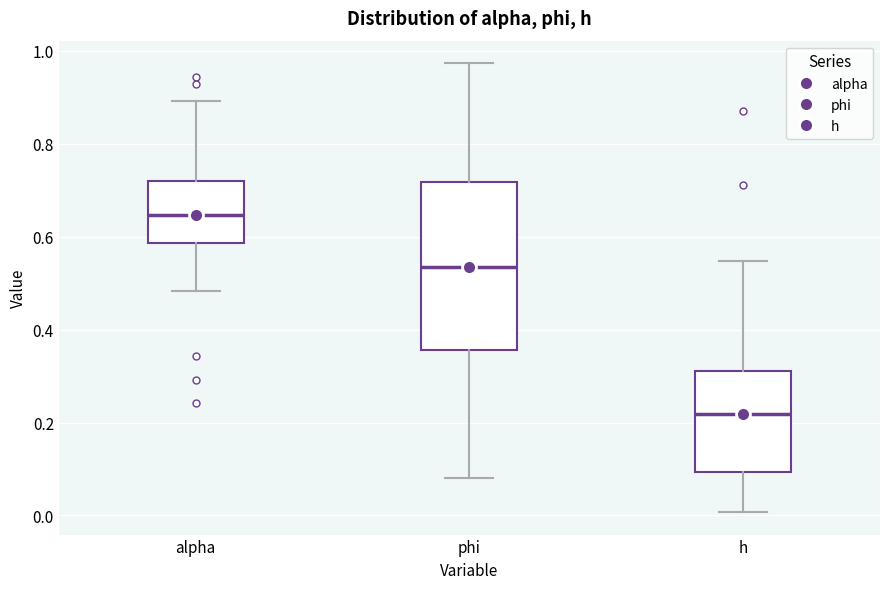

Which box has the highest median line?

alpha